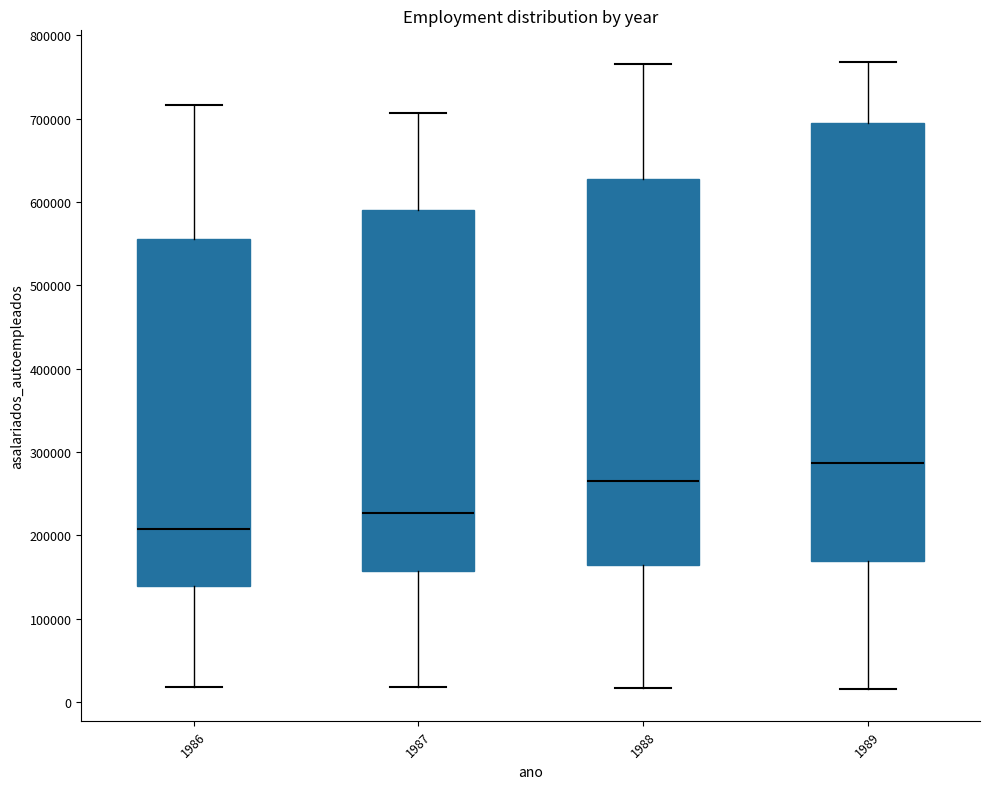

Where does the lower whisker of the box at x = 1987 end on the y-axis? The values are not printed on the chart, so give them approximately, as read against the axis.

20000